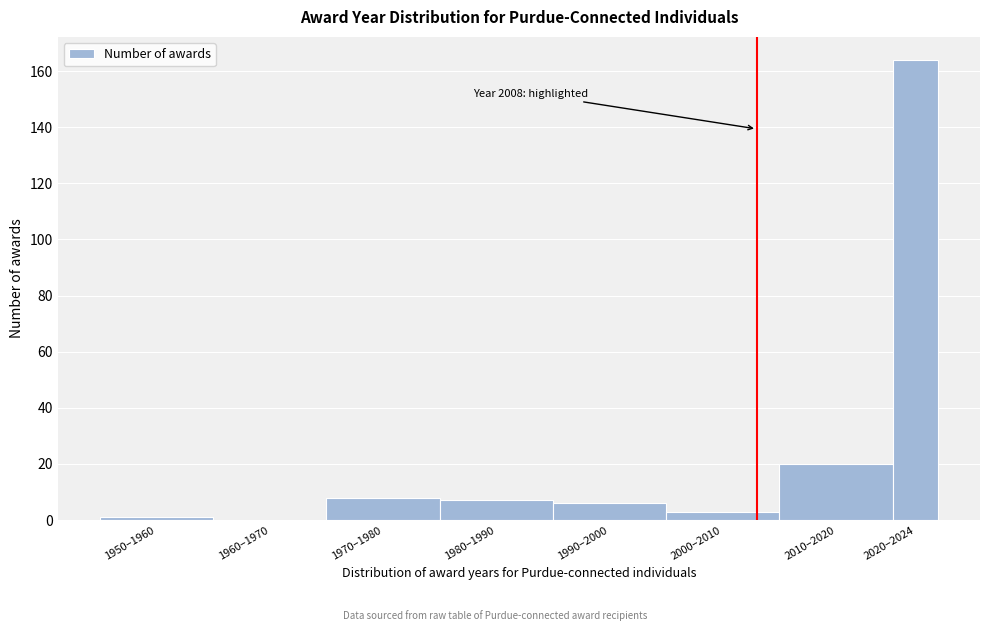

Reading left to right, list all the values displayed in this chart.

1950–1960=1	1960–1970=0	1970–1980=8	1980–1990=7	1990–2000=6	2000–2010=3	2010–2020=20	2020–2024=164